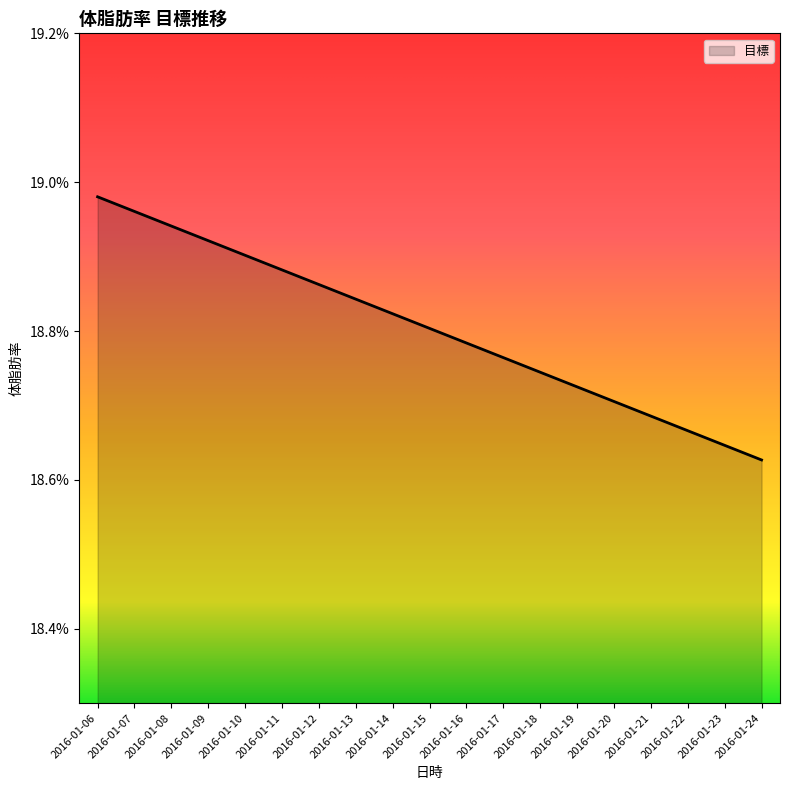

Which has a higher value, 2016-01-21 or 2016-01-08?

2016-01-08